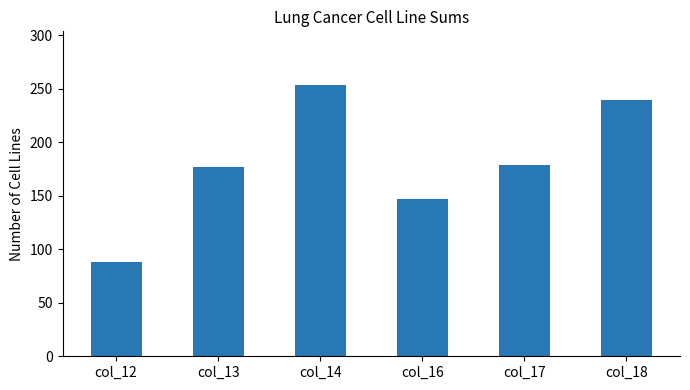

Does the chart contain any negative values?

No